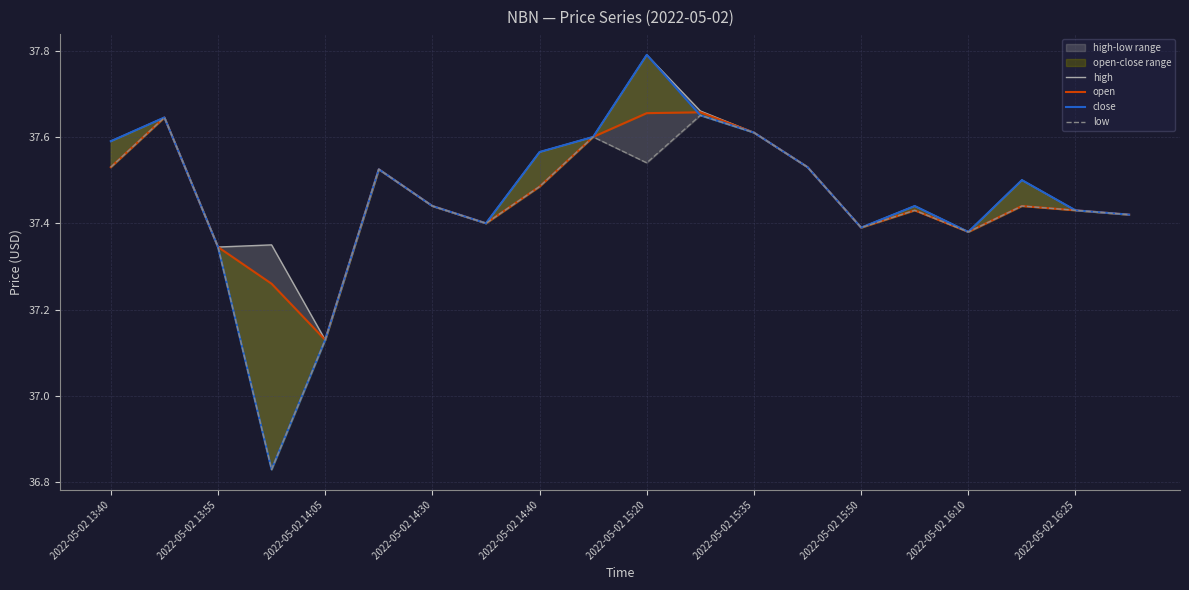

Between 15 and 2022-05-02 16:10, which is larger?

2022-05-02 16:10